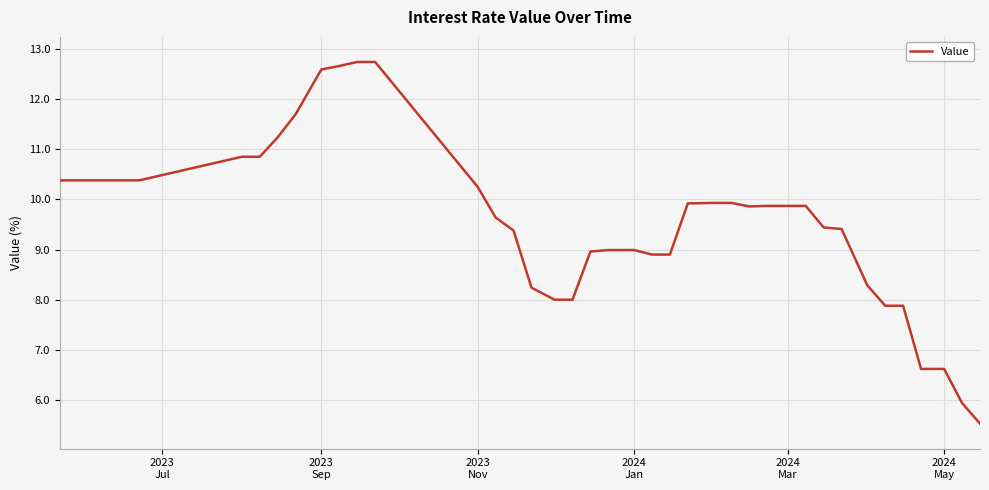

What is the difference between the maximum and minimum values?

7.2